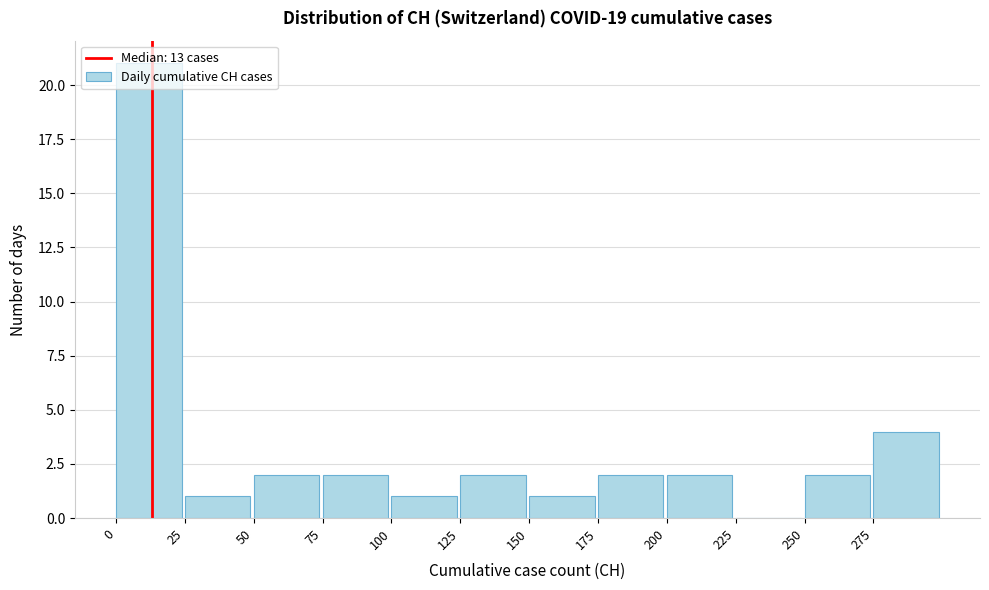

Reading left to right, transcribe this chart: for each bar, give the range it covers on the x-axis and its height. The values are not printed on the chart, so give them approximately, as read against the axis.

0 to 25: 21
25 to 50: 1
50 to 75: 2
75 to 100: 2
100 to 125: 1
125 to 150: 2
150 to 175: 1
175 to 200: 2
200 to 225: 2
225 to 250: 0
250 to 275: 2
275 to 300: 4